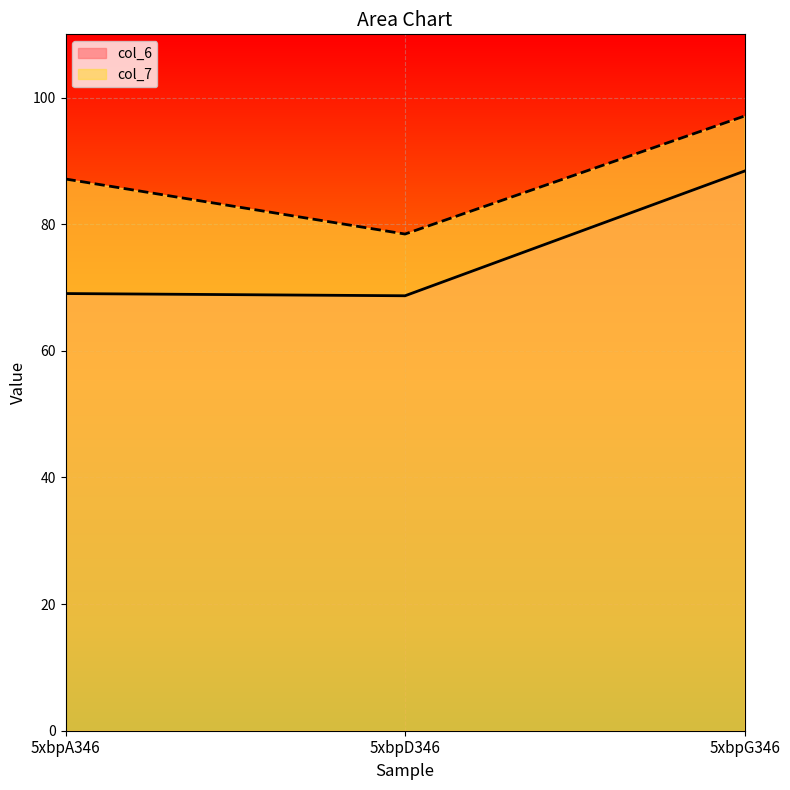

The value of col_6 at 5xbpA346 is 69.1. True or false?

True